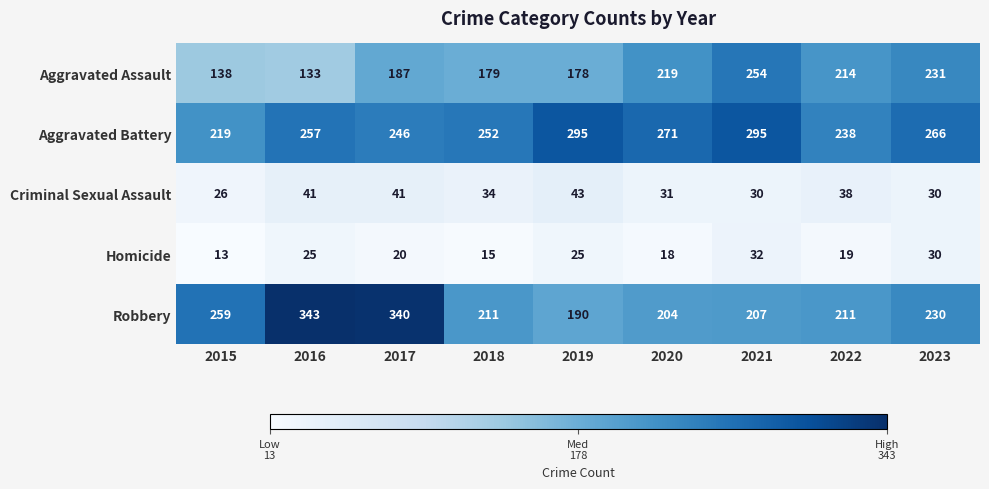

What is the average value of the Homicide series?

22